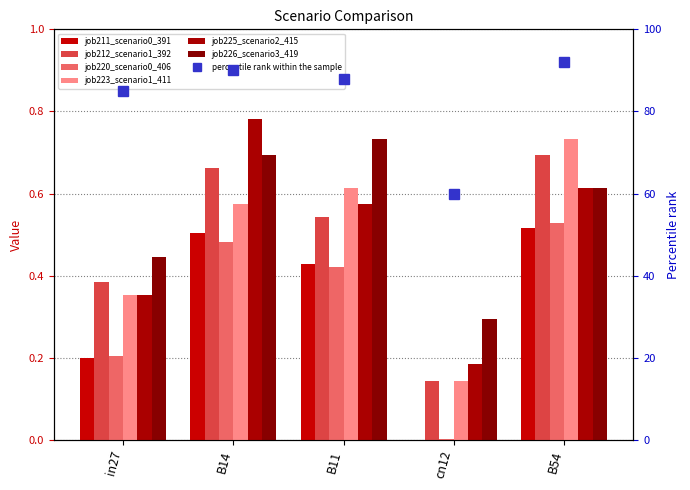

At how many categories does at least one series exceed 0?

5